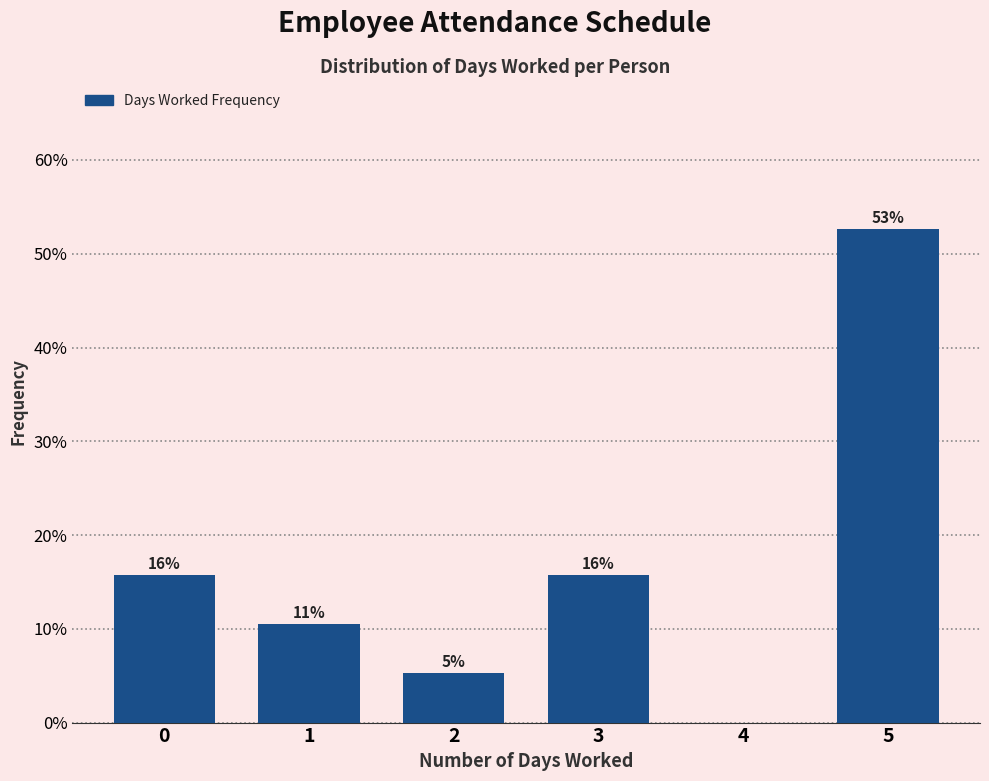

Are the bars horizontal?

No